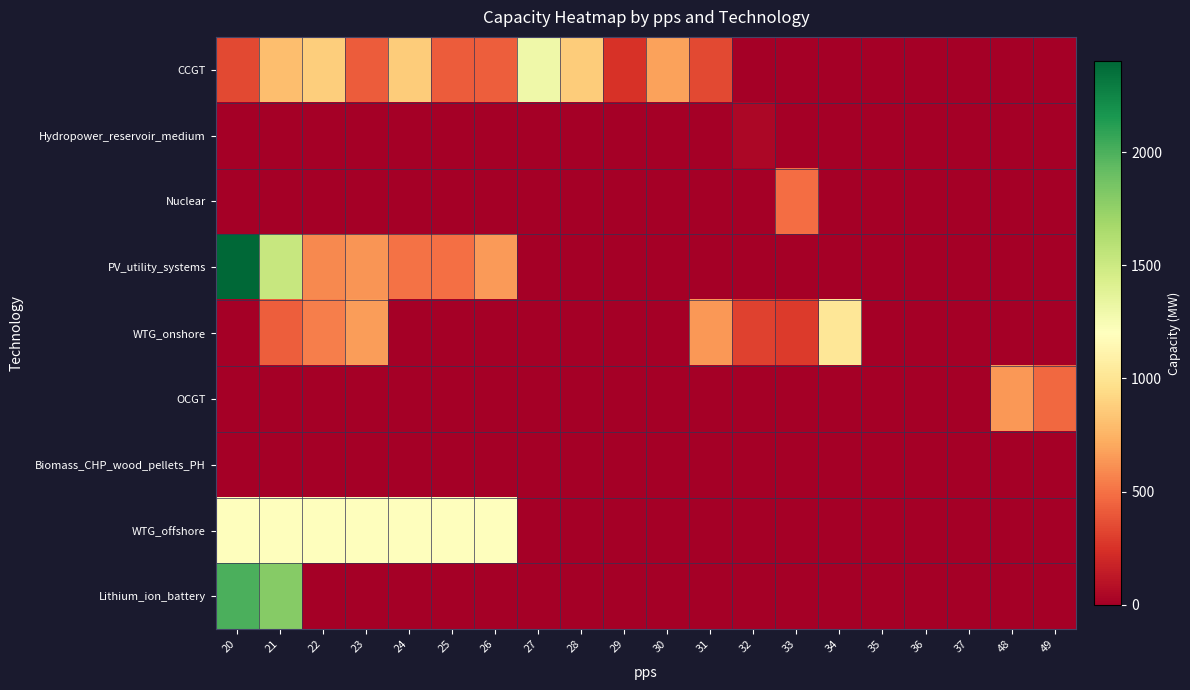

At which category does the chart reach its peak across all series?

20